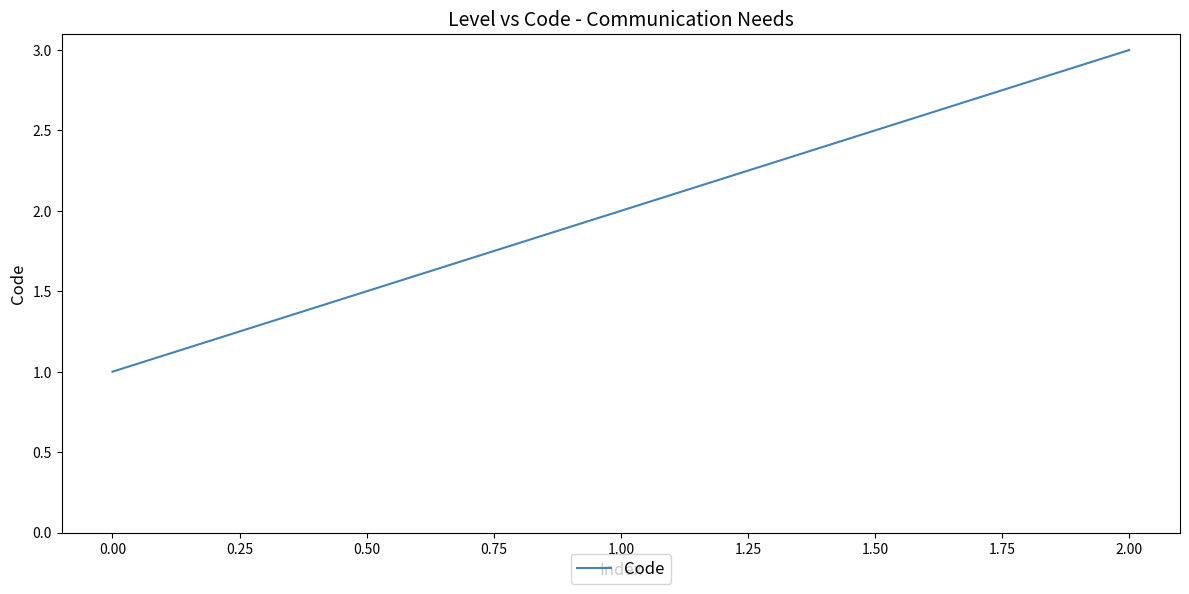

Between 2.00 and 0.00, which is larger?

2.00